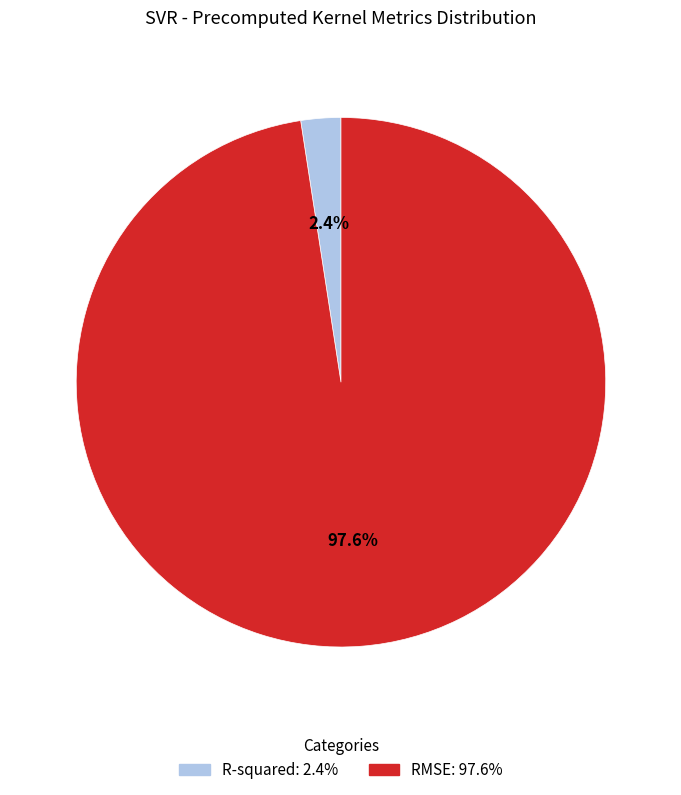

Which slice is the largest?

RMSE